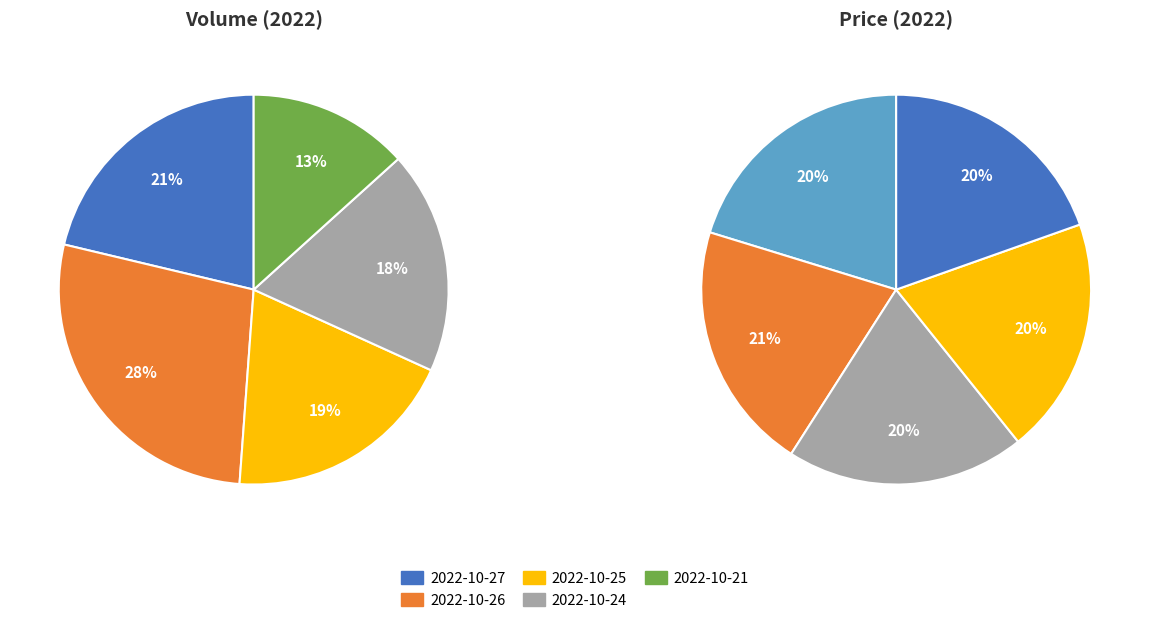

To the nearest percent, what is the difference between the 2022-10-24 and 2022-10-26 slice percentages?

1%